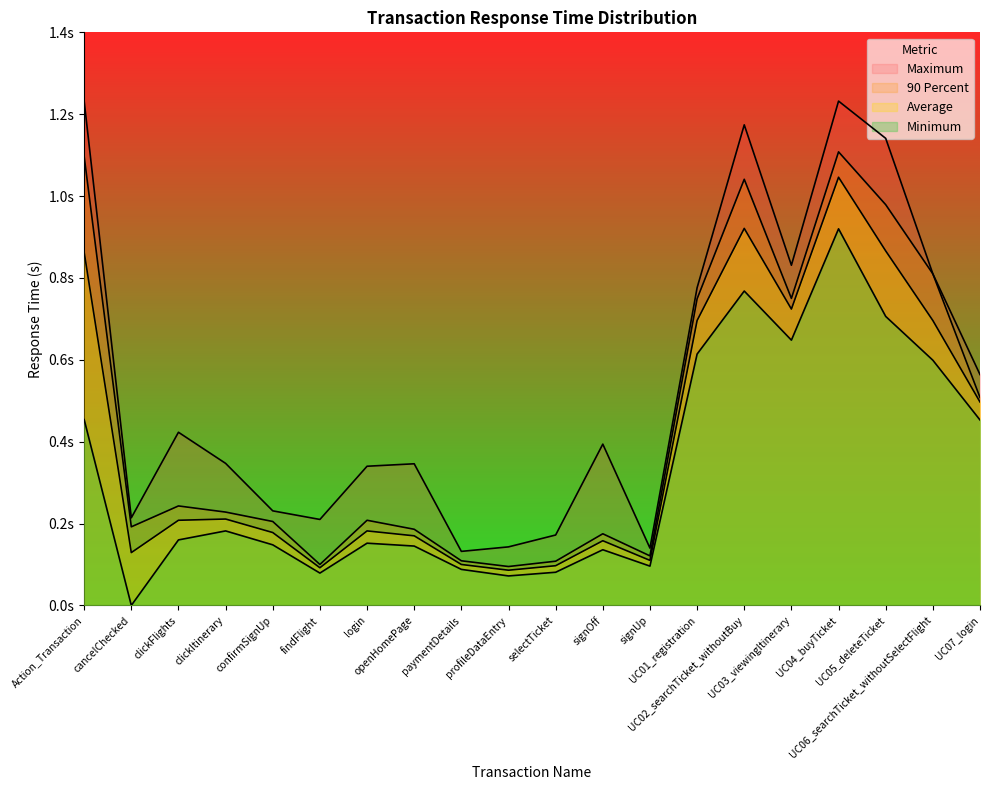

What is the label of the 7th point from the right?

UC01_registration